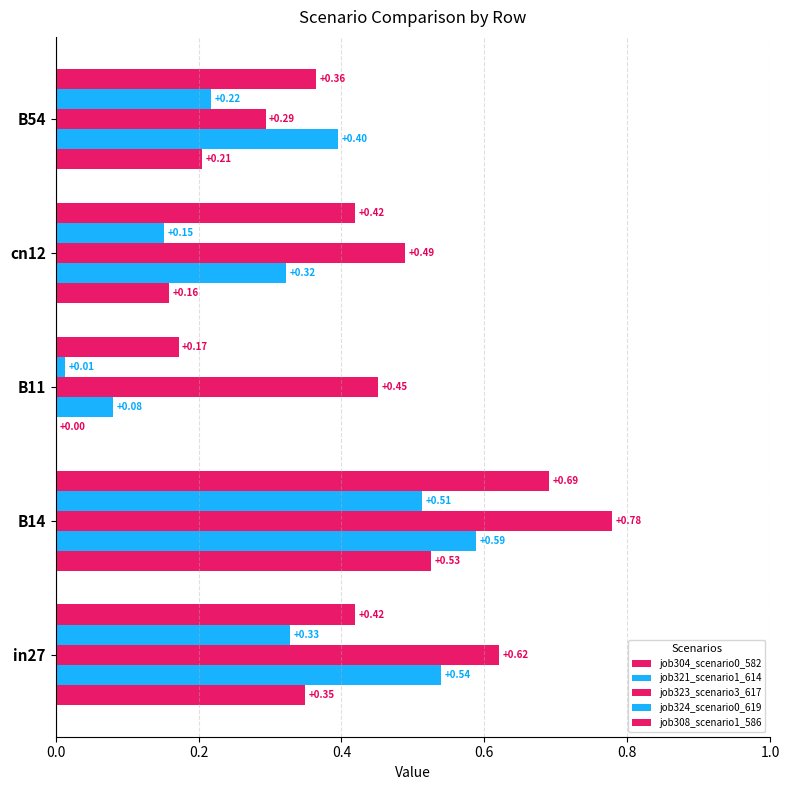

How many data points in job304_scenario0_582 are above 0?

4